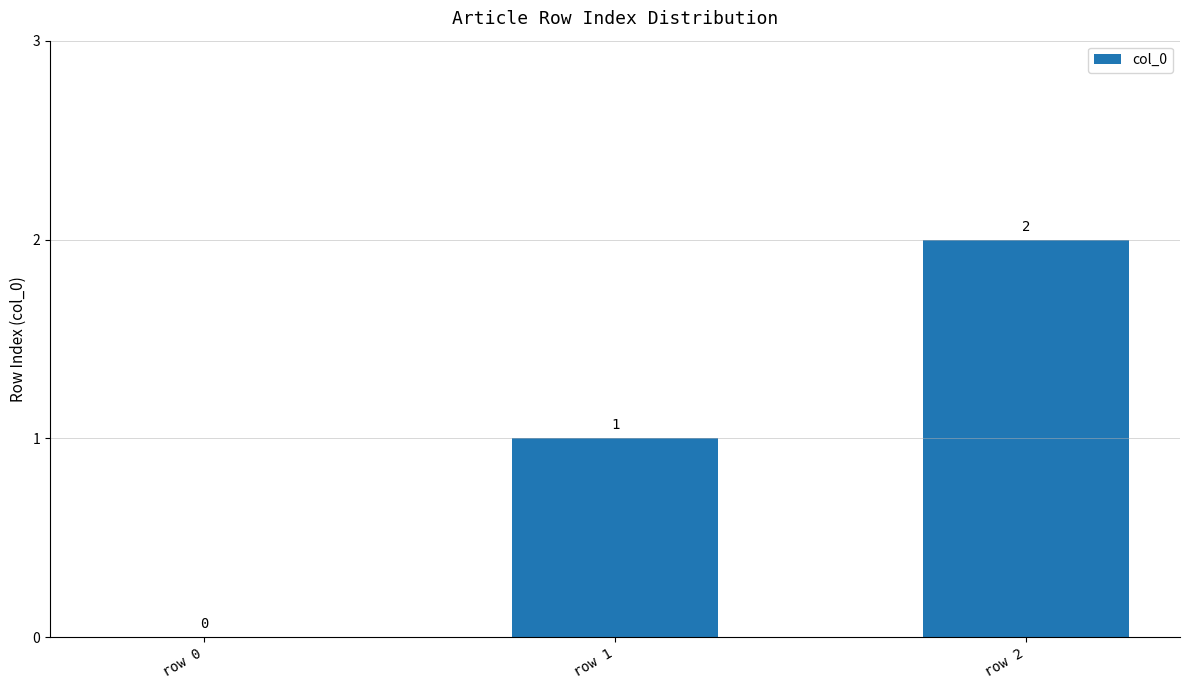

Reading right to left, what are all the values shown in this chart?

row 2=2	row 1=1	row 0=0